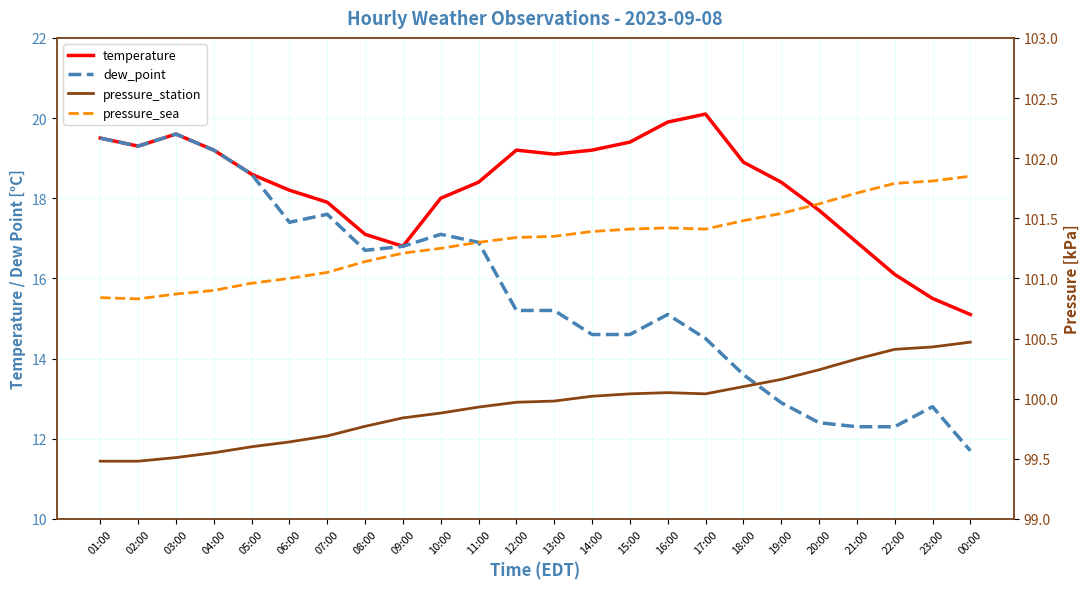

What is the total value across all series at 07:00?

236.2